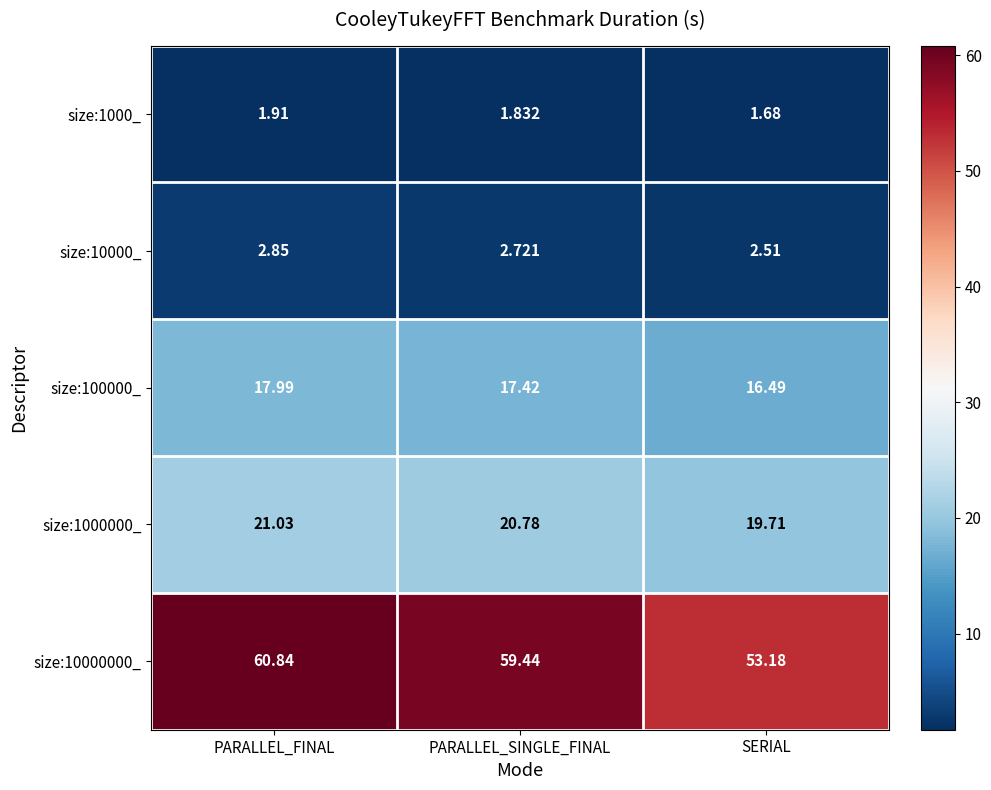

How many categories are shown in the chart?

3